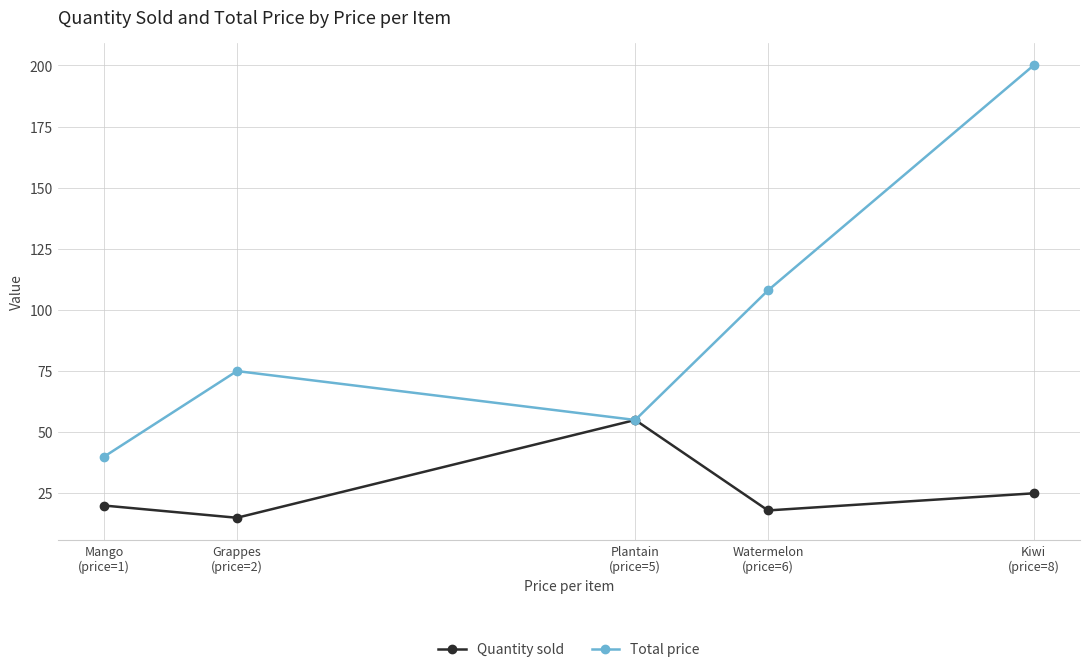

How many data points does each series have?

5